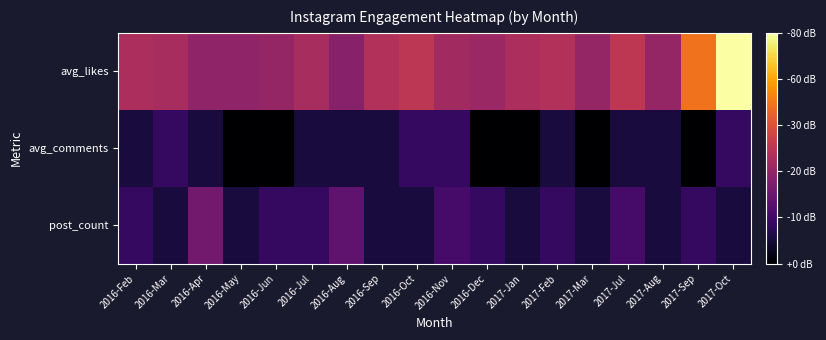

What is the total value across all series at 2017-Feb?

4.9